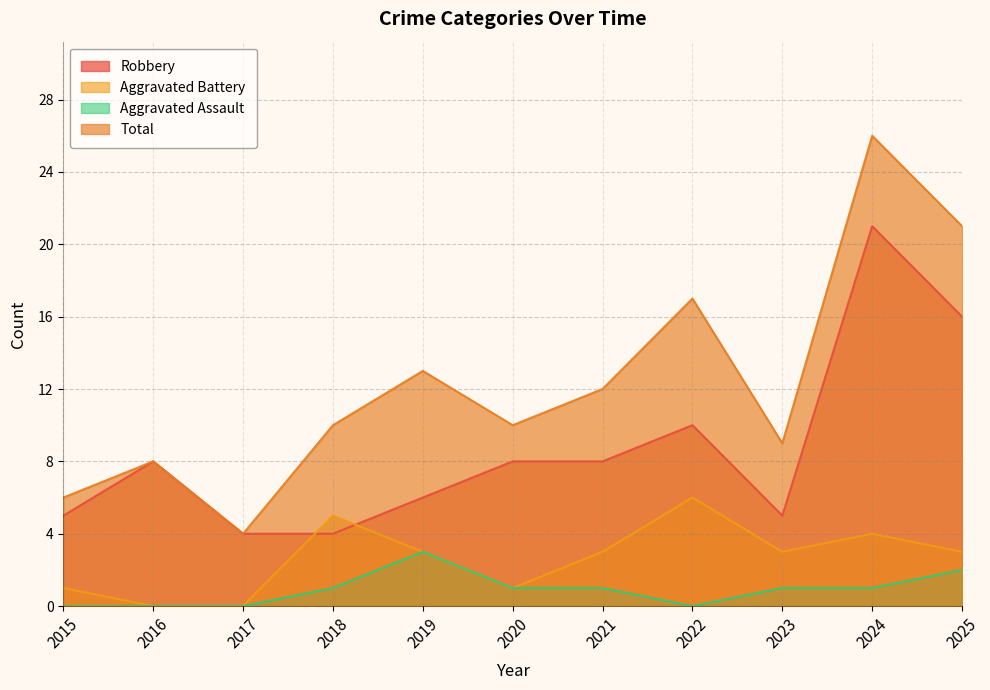

Which series has the largest range (max minus min)?

Total